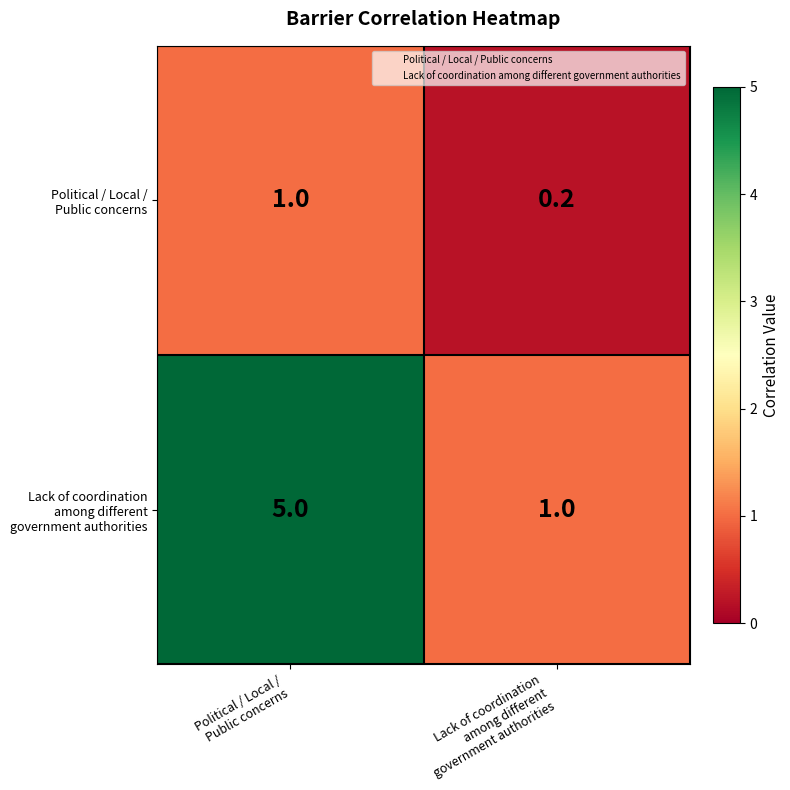

What is the greatest value displayed?

5.0